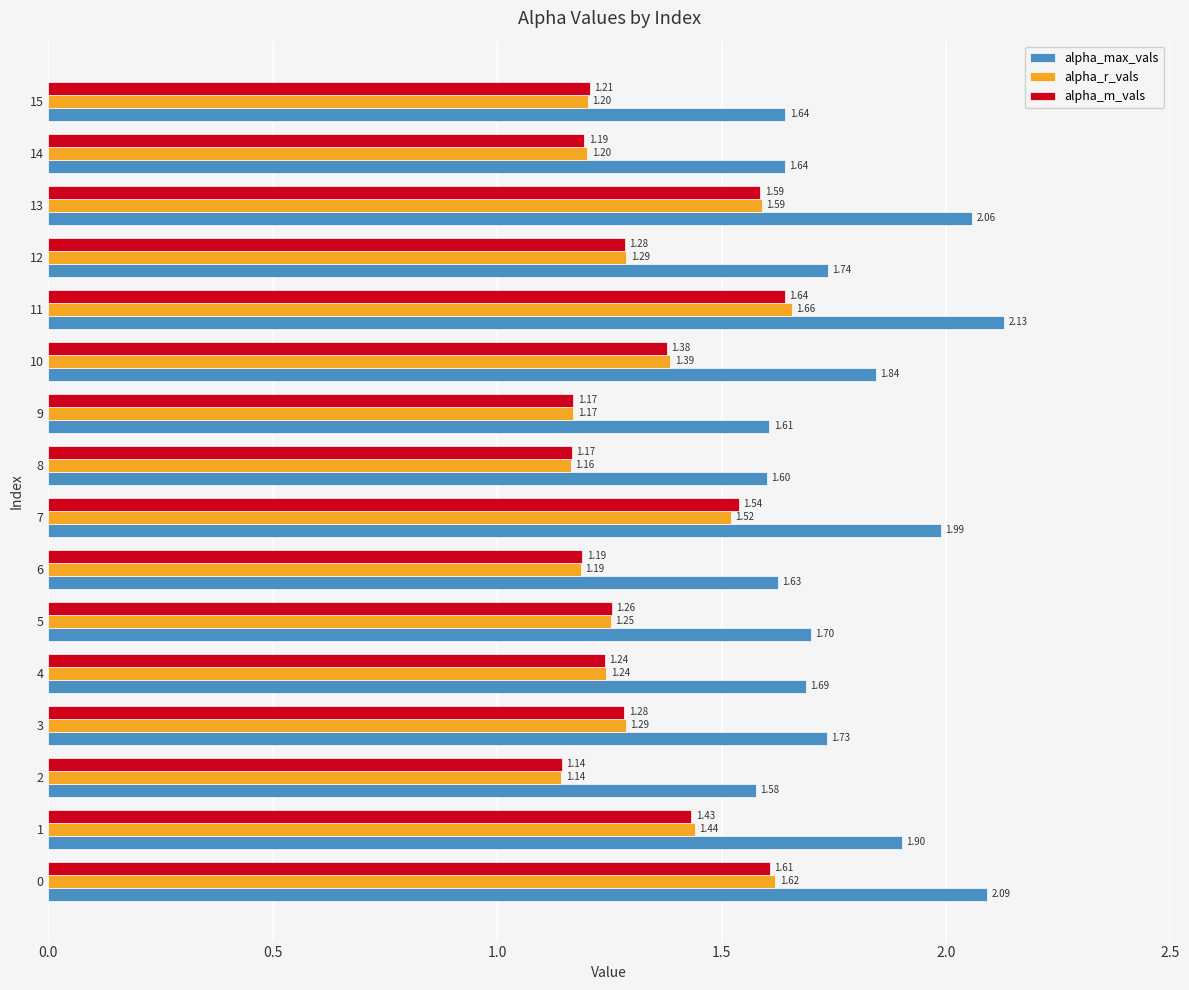

Which series has the widest spread of values?

alpha_max_vals